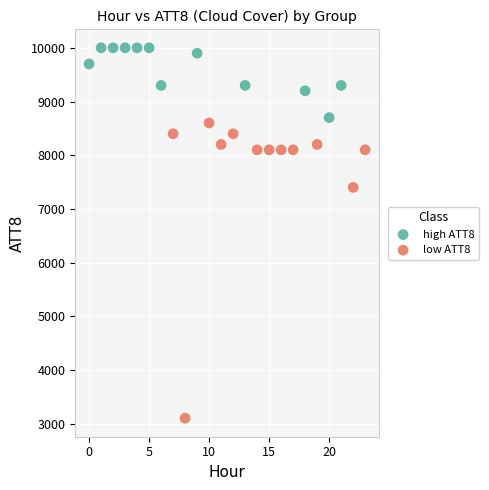

Which series reaches the minimum Y coordinate?

low ATT8